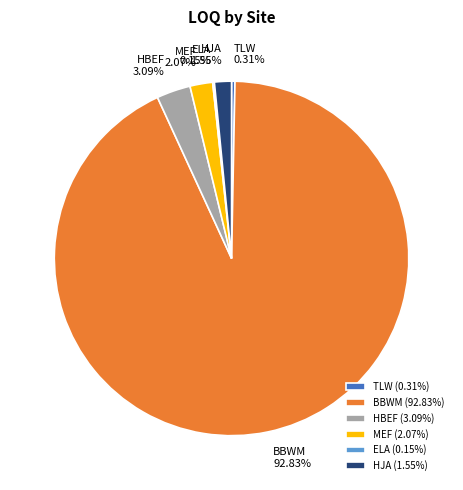

Do HJA and TLW together represent more than half of the pie?

No